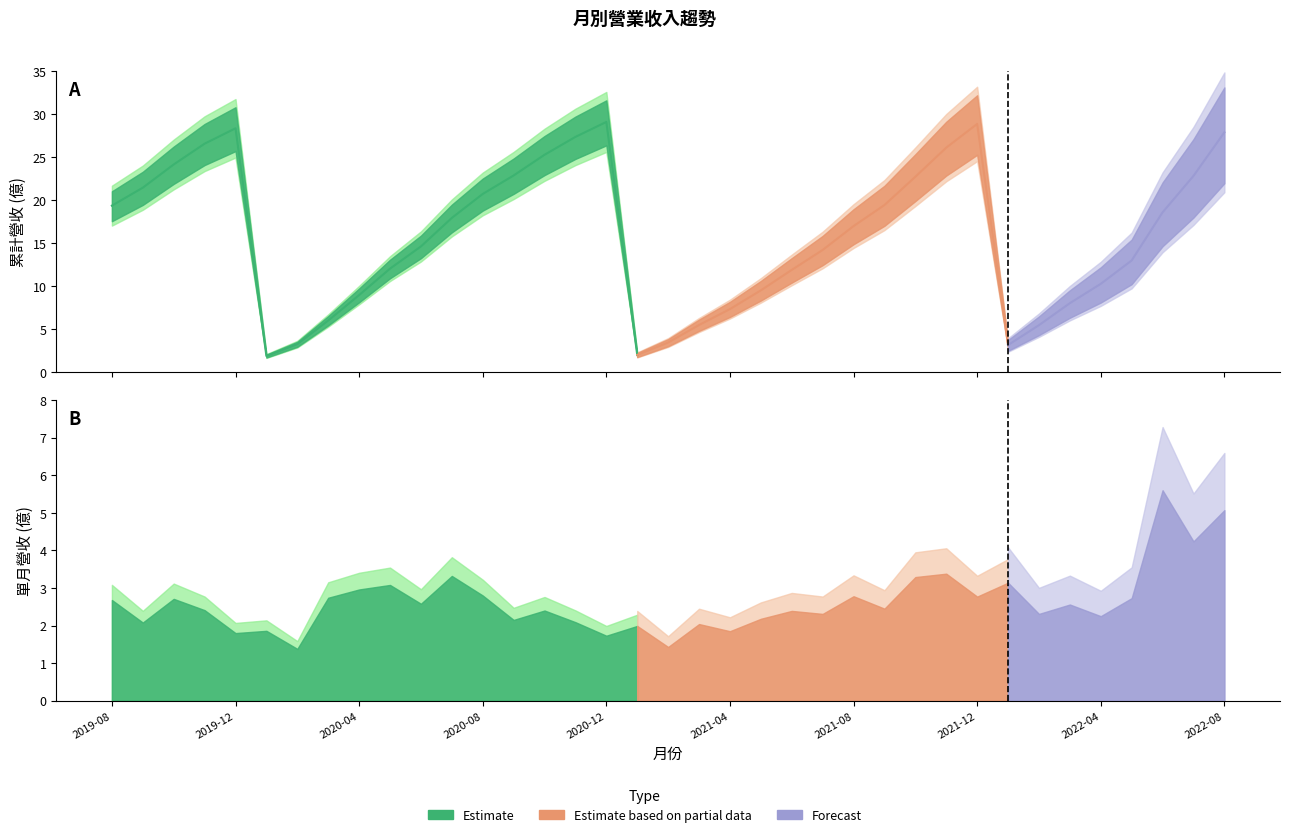

What is the smallest value displayed?

1.4